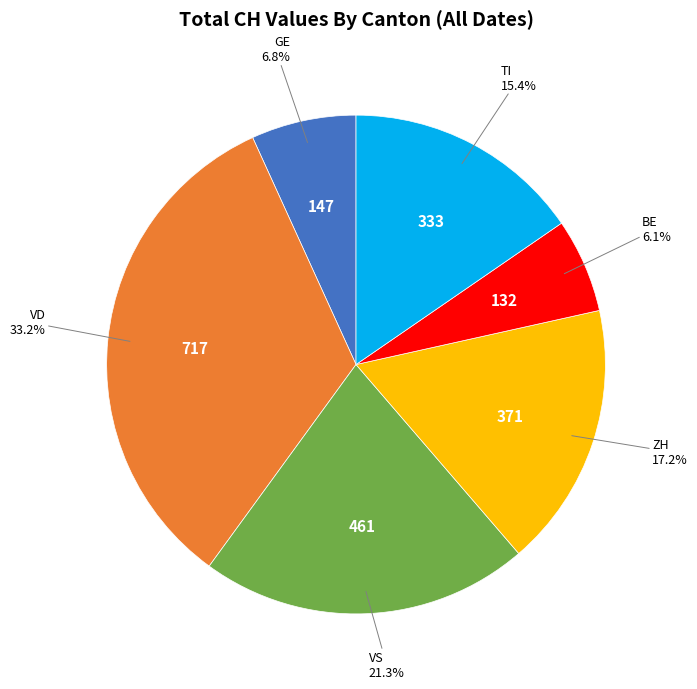

To the nearest percent, what is the difference between the largest and smallest slice percentages?

27%